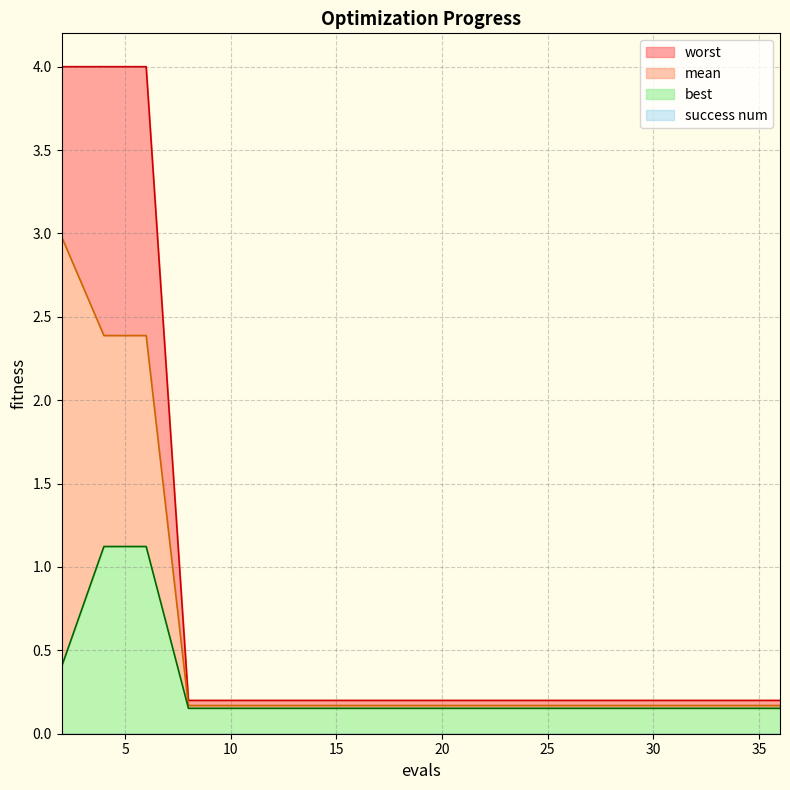

Which series has the largest range (max minus min)?

worst